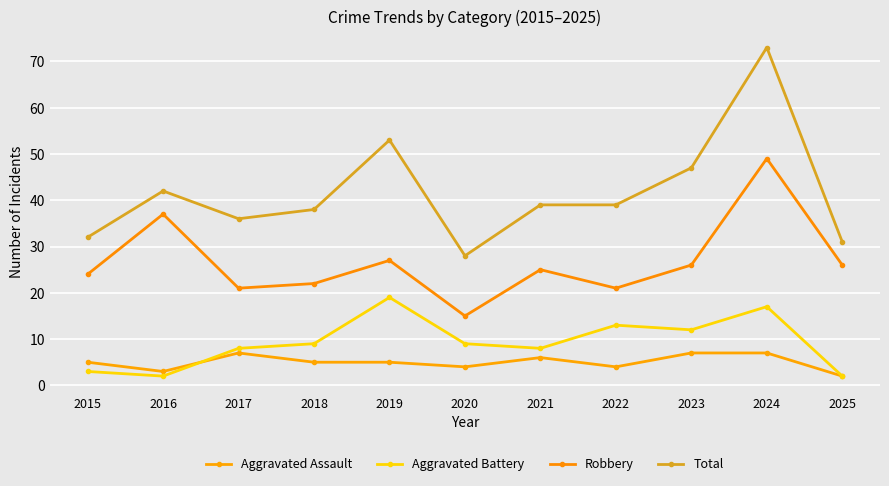

How many lines are shown in the chart?

4